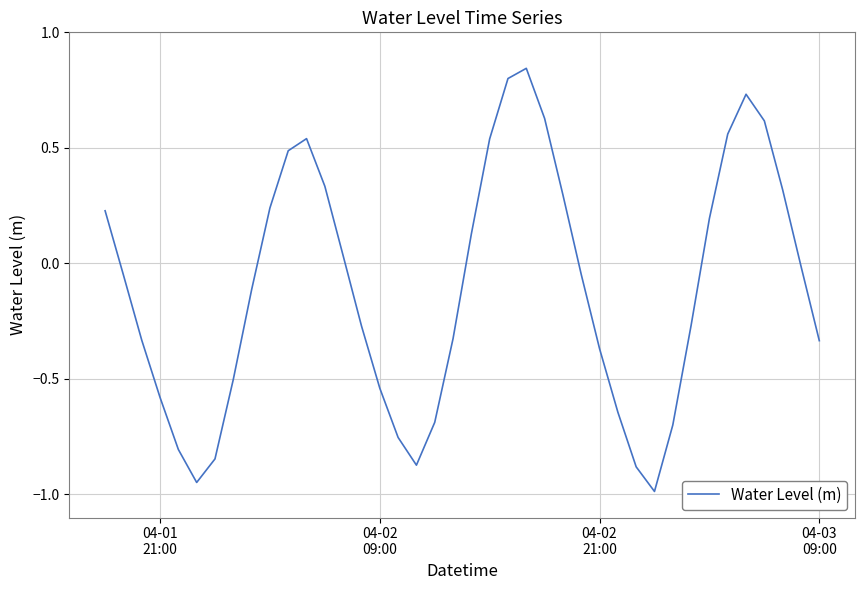

How many interior local peaks (higher than both neighbors) does the data have?

3